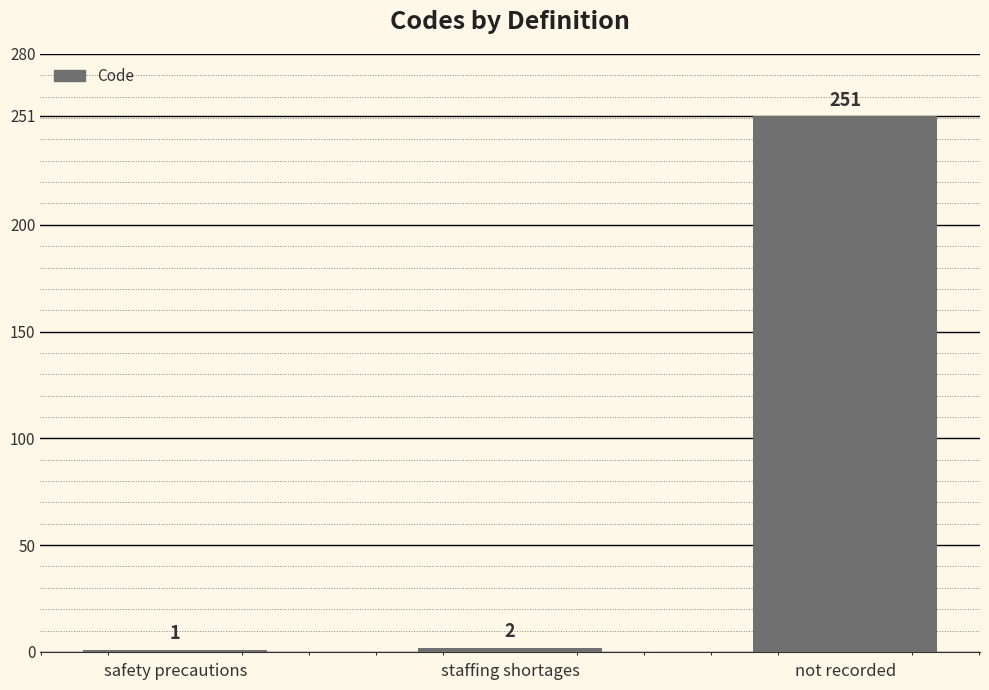

How many bars are there in total?

3